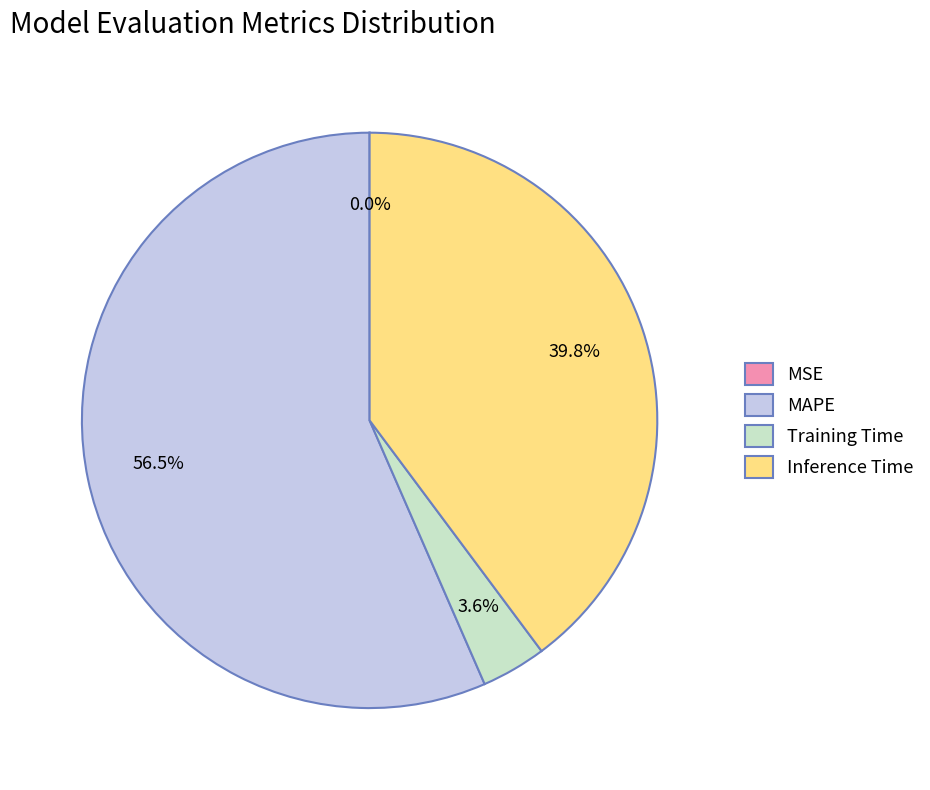

Combined, do Inference Time and Training Time account for over 50%?

No